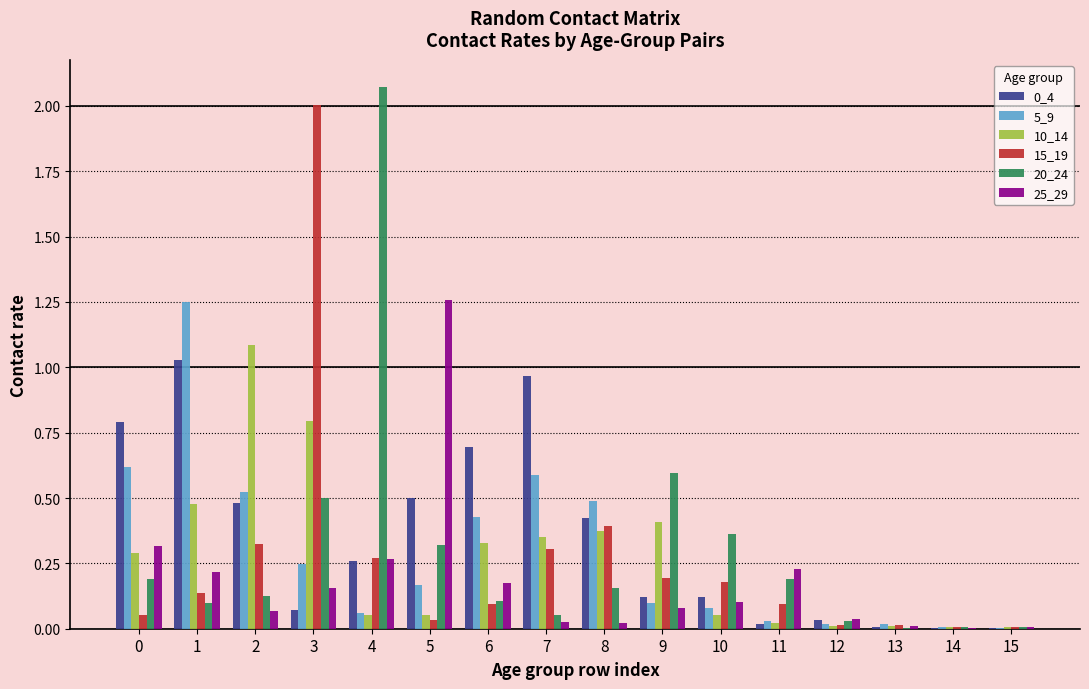

Is the value of 0_4 at 10 greater than the value of 15_19 at 14?

Yes